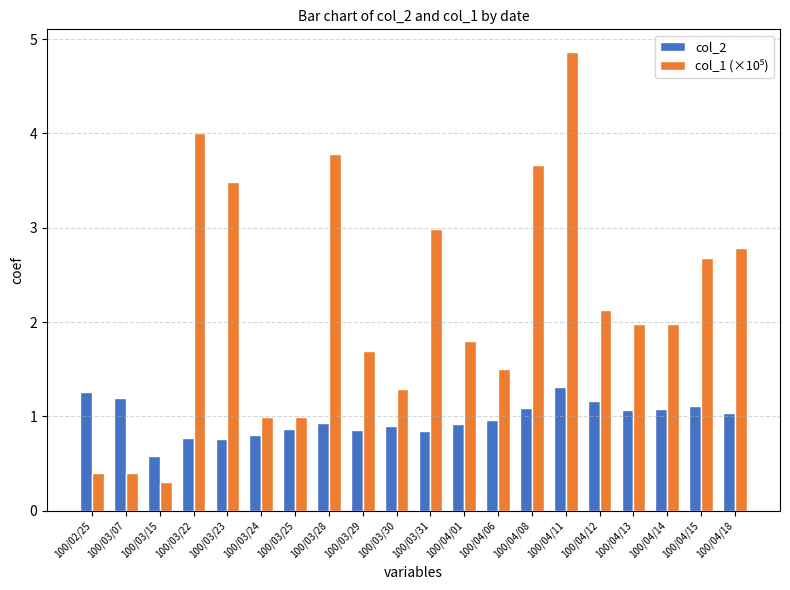

What is the greatest value displayed?

4.9